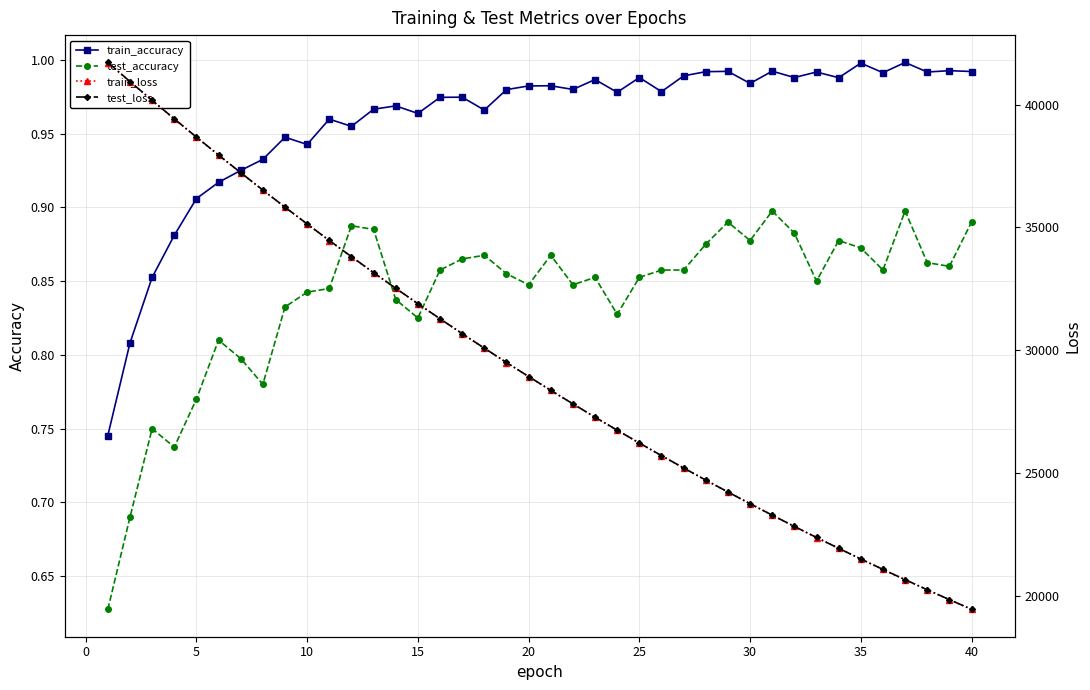

True or false: train_accuracy and test_accuracy intersect in this chart.

False